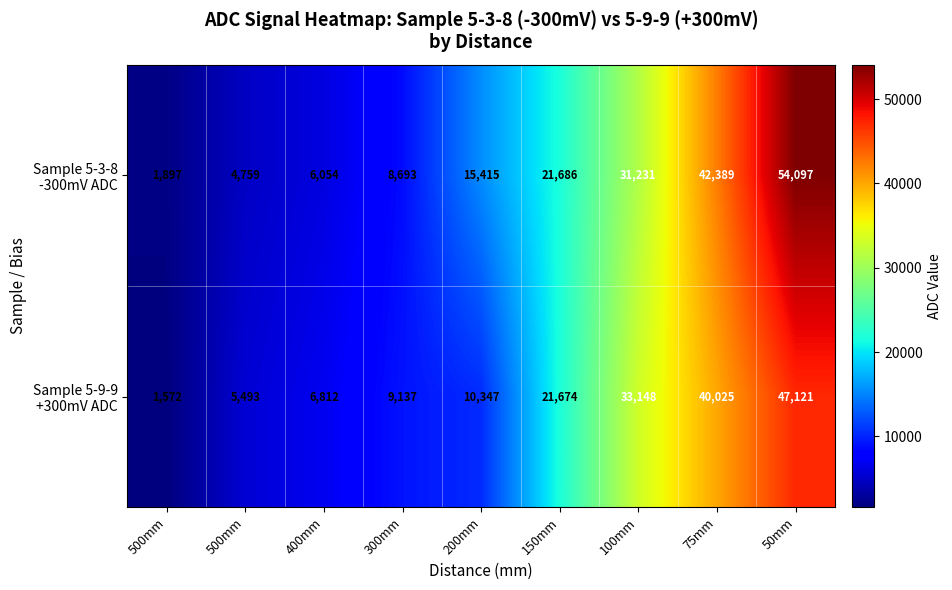

Count the number of categories in the chart.

9